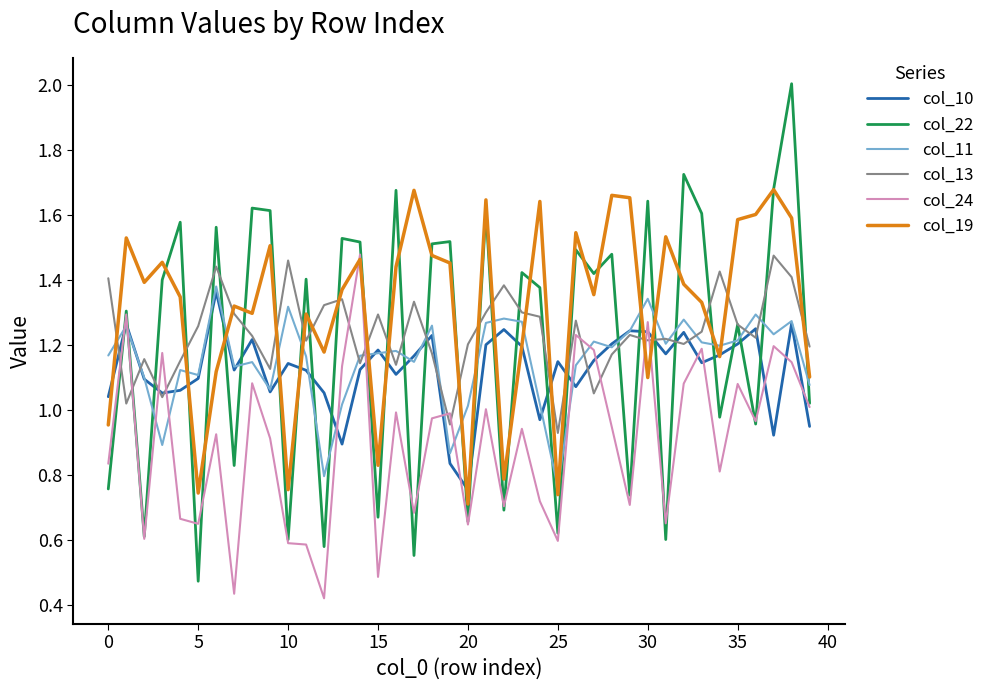

What are all the series names shown in the legend?

col_10, col_22, col_11, col_13, col_24, col_19